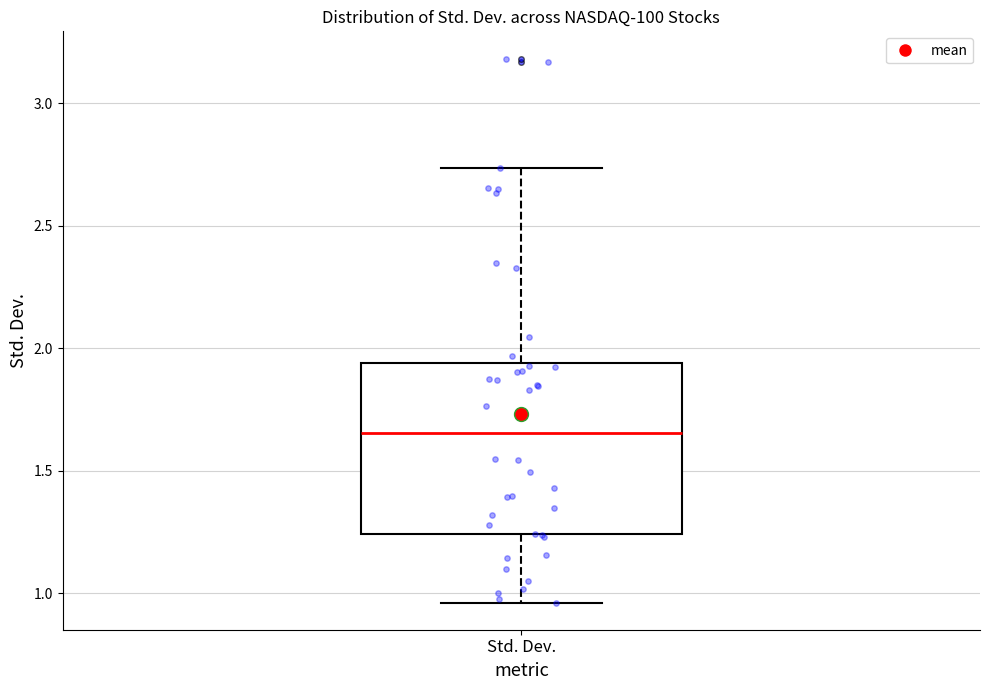

Transcribe this box plot: give where the median line is, the range the box spans, and where the two whiskers end, as read against the y-axis. The values are not printed on the chart, so give them approximately, as read against the axis.

median 1.65, box 1.25 to 1.95, whiskers 0.95 to 2.75